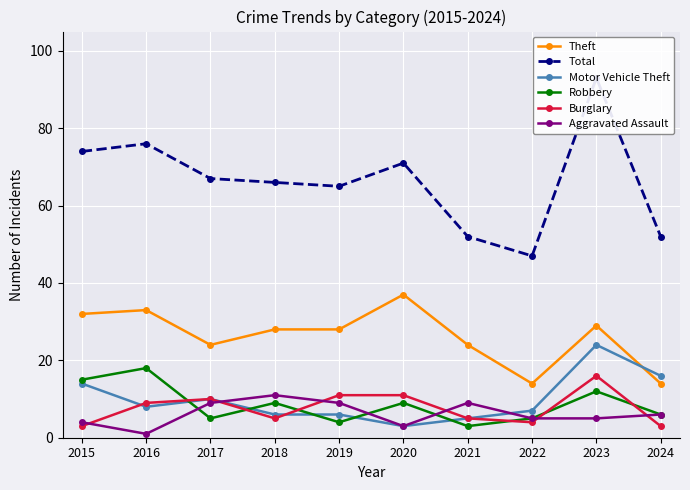

Which category has the highest value in the Aggravated Assault series?

2018